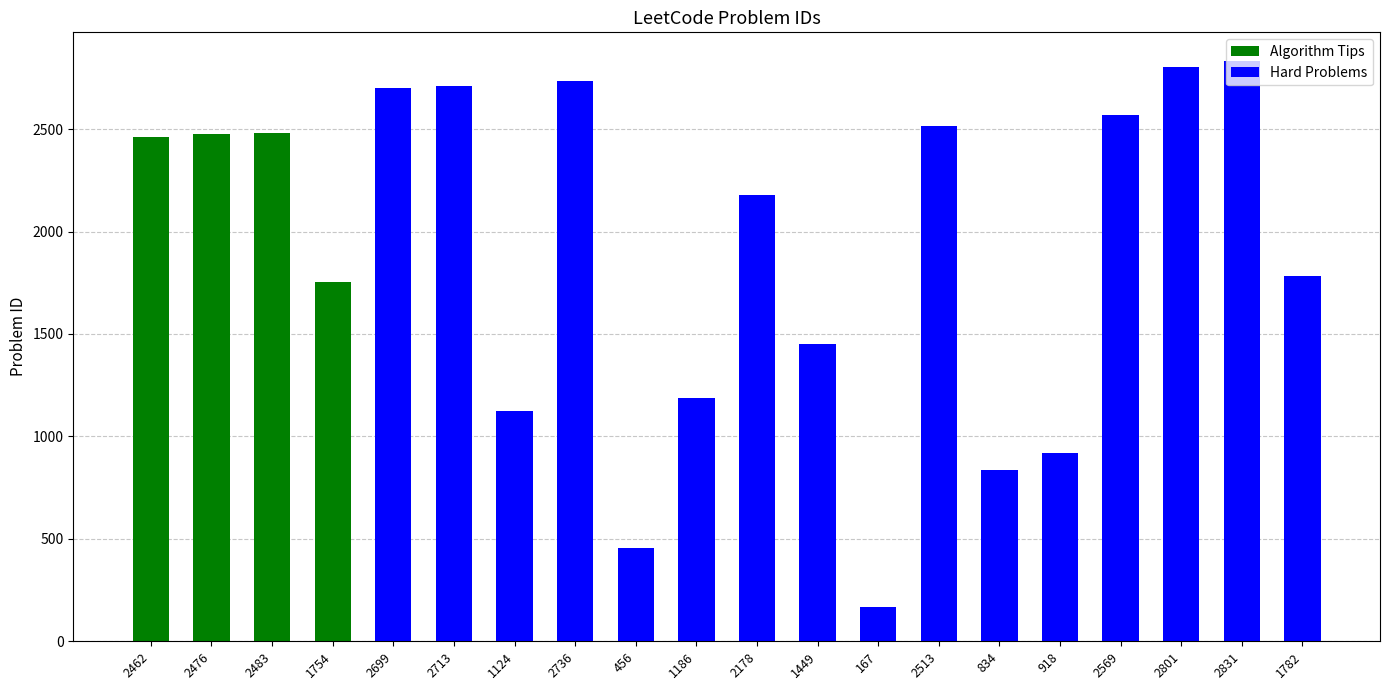

What is the difference between the values at 2513 and 1754?

759